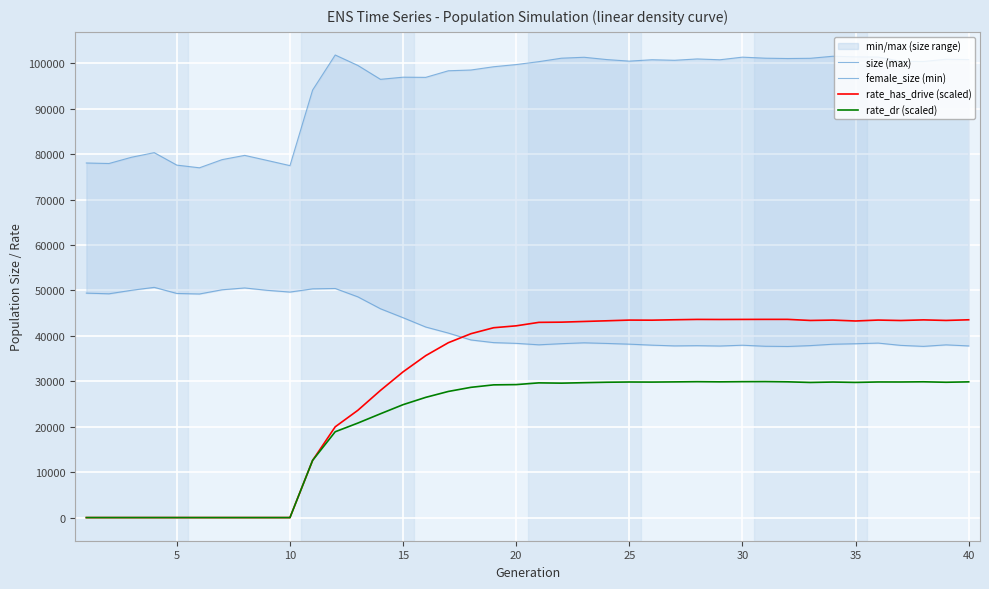

What is the highest value of the rate_dr (scaled) series?

29934.0